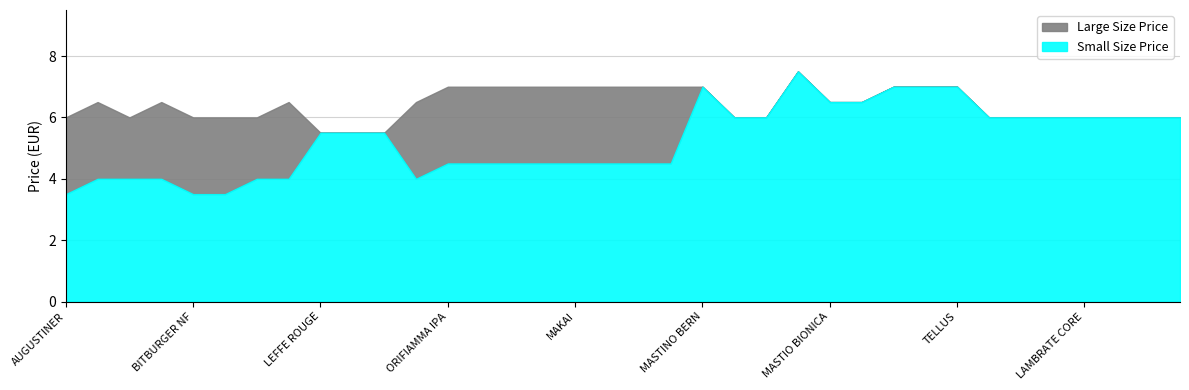

What is the minimum value for Small Size Price?

3.5